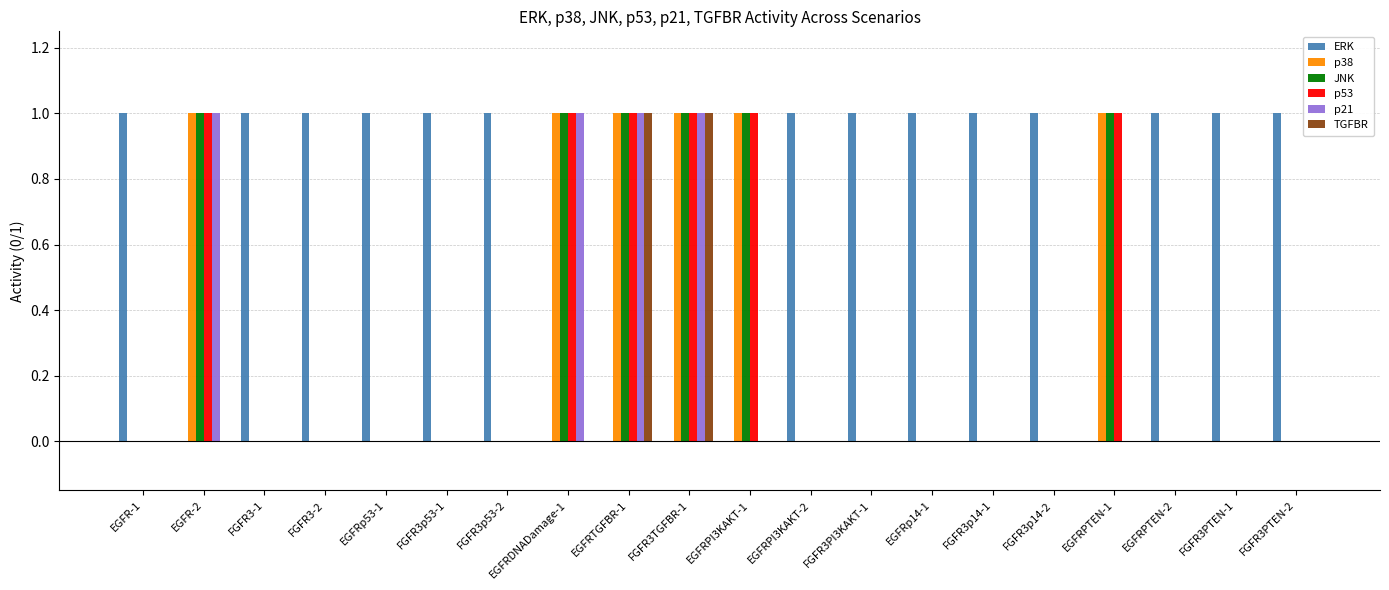

Is it true that JNK equals 1 at EGFRPTEN-1?

True